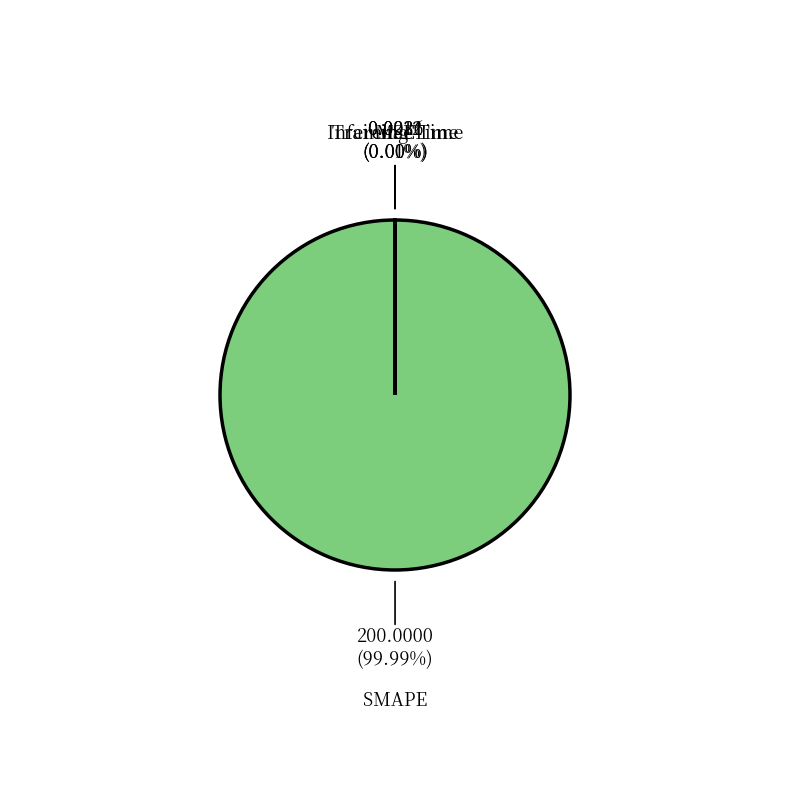

Which category has the biggest portion of the pie?

SMAPE